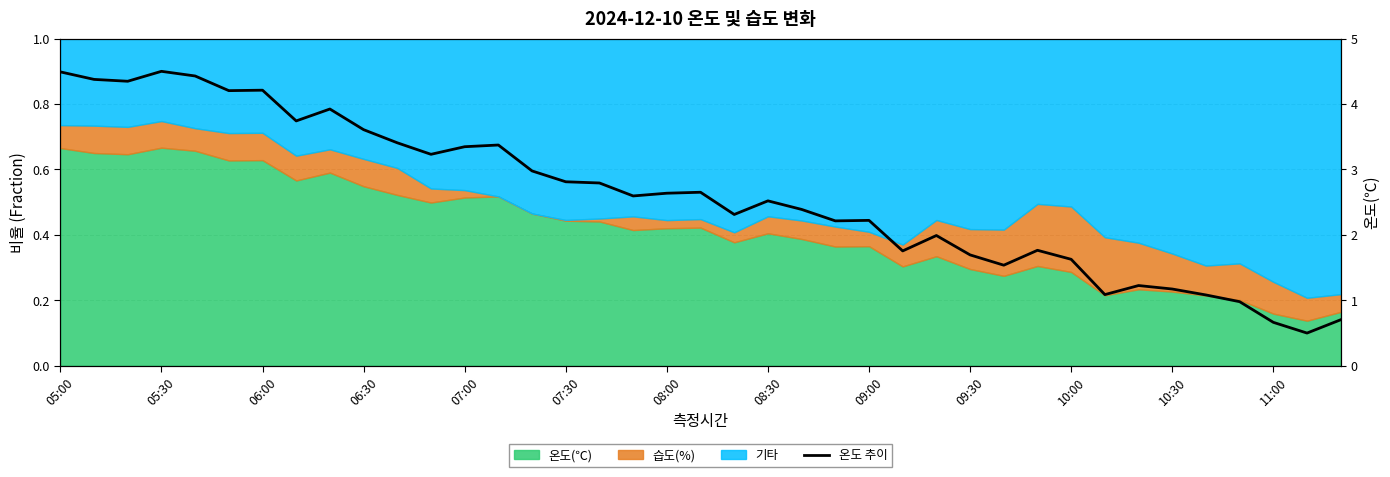

True or false: the data shows 0.2 at 31.

True